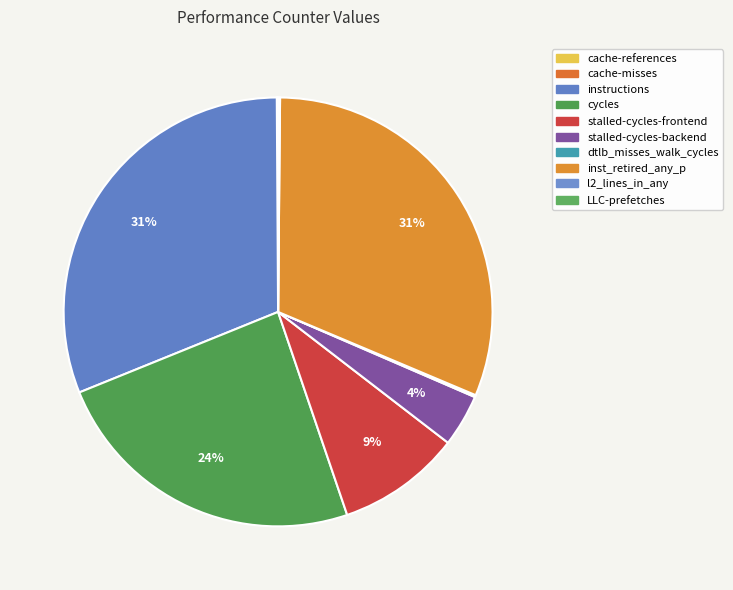

Is the sum of l2_lines_in_any and instructions greater than half?

No